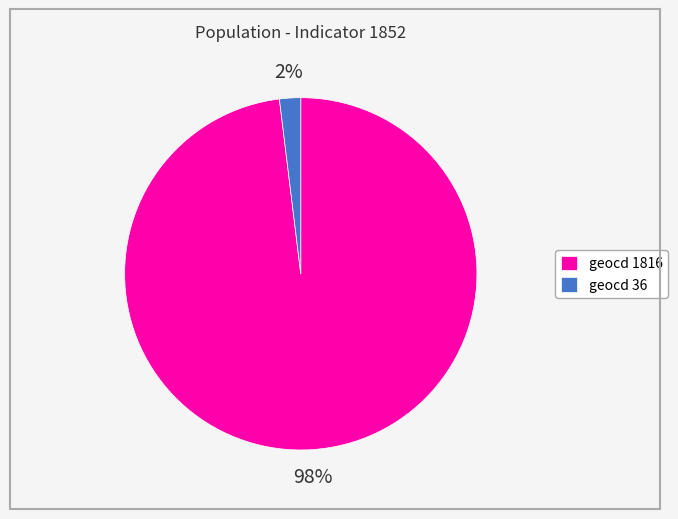

Is it true that geocd 36 is 2% of the pie?

True